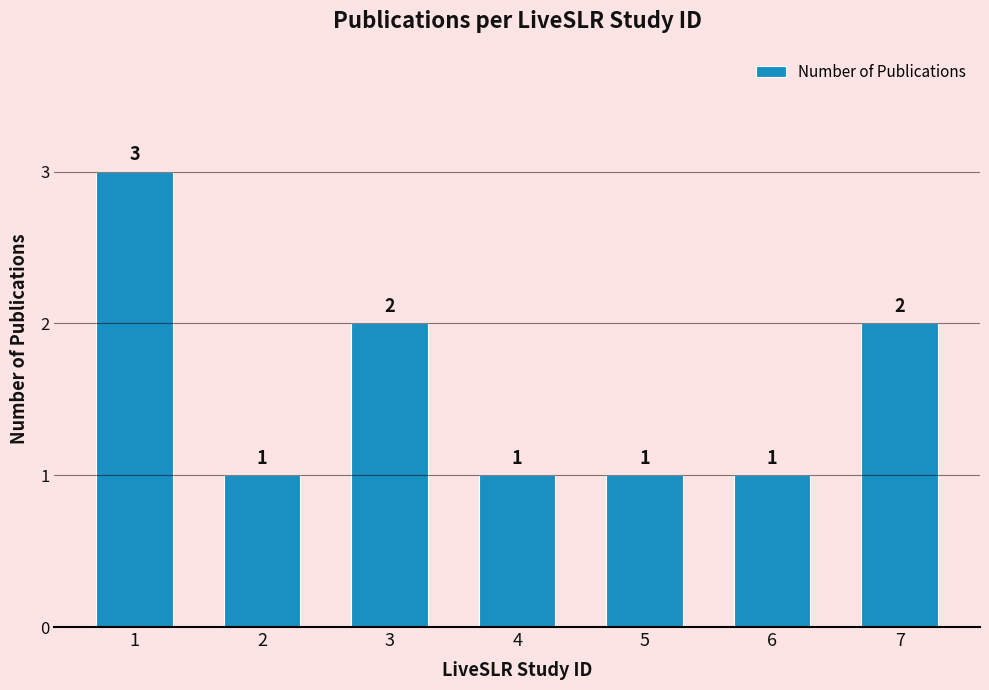

The value at 2 is 2. True or false?

False